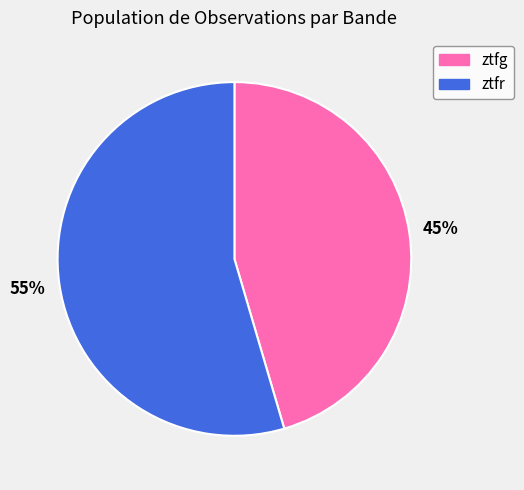

To the nearest percent, what portion does ztfr represent?

55%